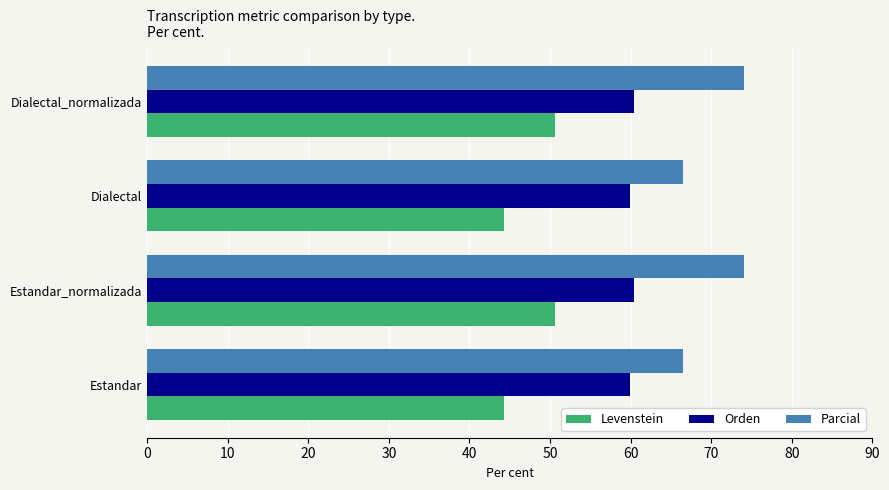

What is the maximum value for Levenstein?

50.7